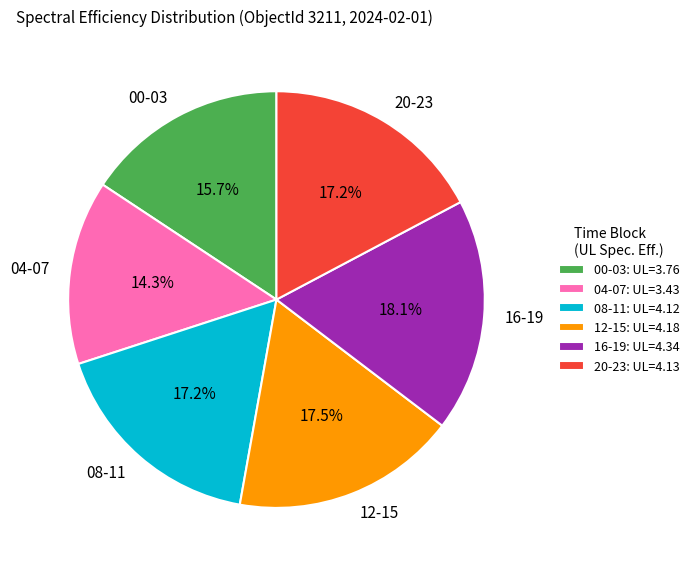

What portion of the pie excludes 20-23?

82.8%